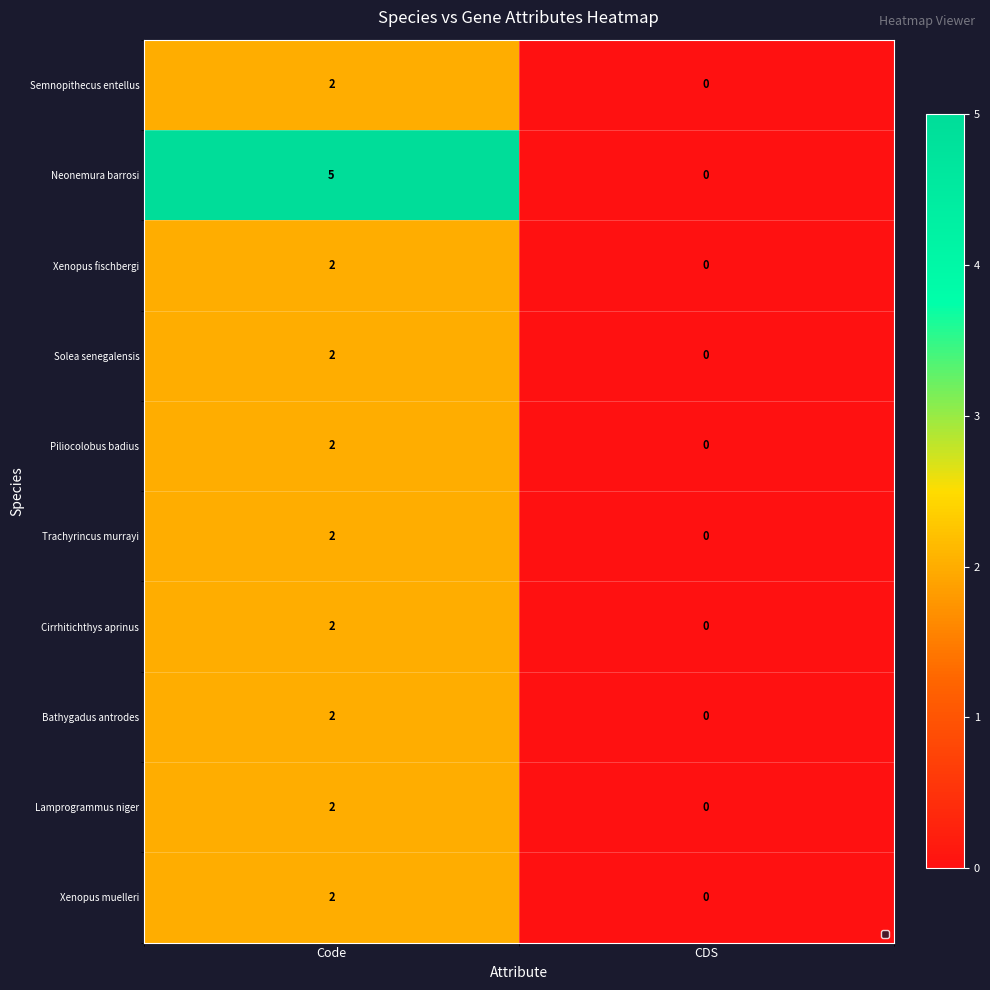

Reading left to right, extract all data points from this chart.

Semnopithecus entellus: Code=2	CDS=0
Neonemura barrosi: Code=5	CDS=0
Xenopus fischbergi: Code=2	CDS=0
Solea senegalensis: Code=2	CDS=0
Piliocolobus badius: Code=2	CDS=0
Trachyrincus murrayi: Code=2	CDS=0
Cirrhitichthys aprinus: Code=2	CDS=0
Bathygadus antrodes: Code=2	CDS=0
Lamprogrammus niger: Code=2	CDS=0
Xenopus muelleri: Code=2	CDS=0